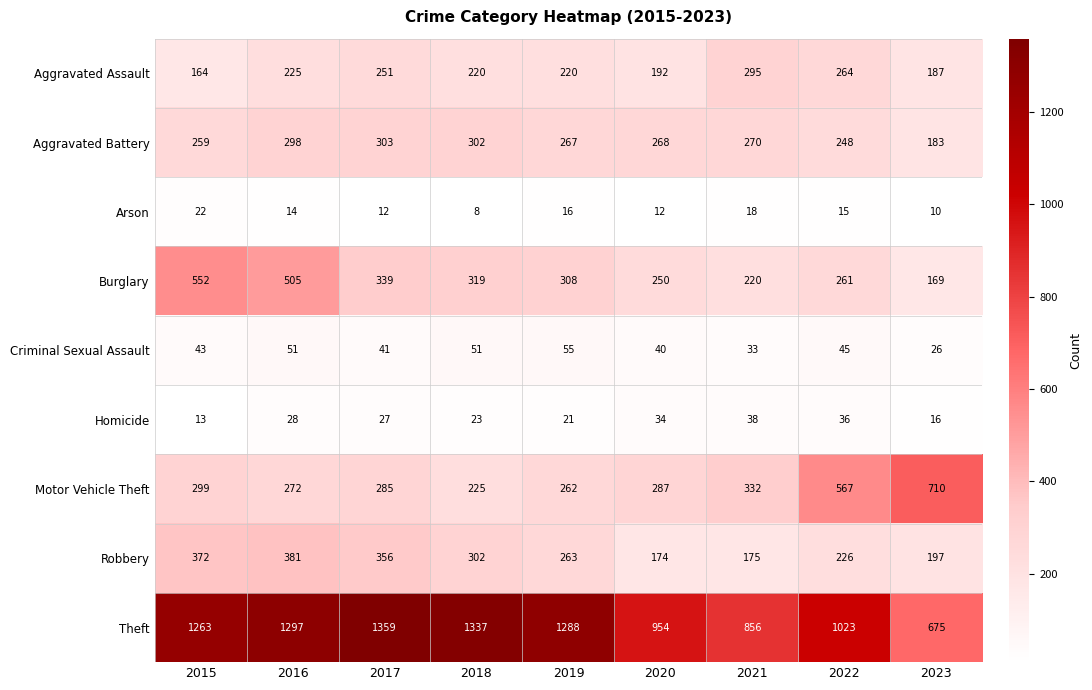

What is the smallest value displayed?

8